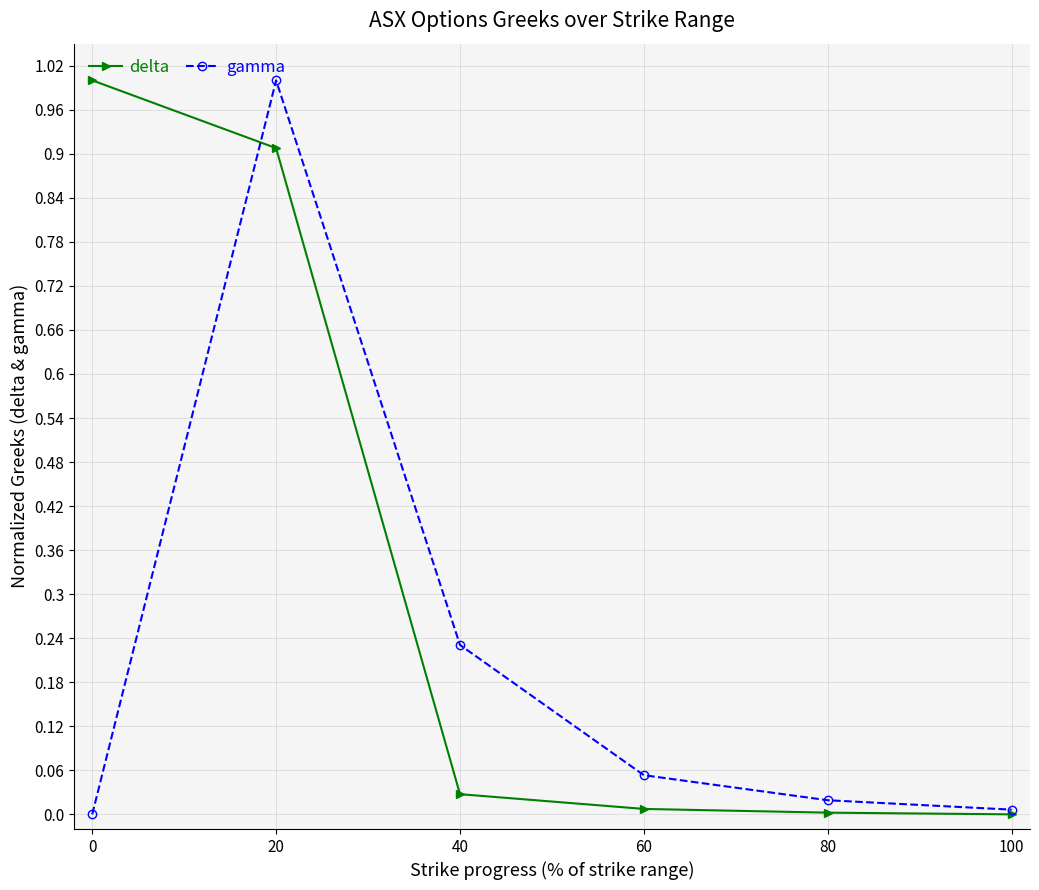

Is the value of delta at 80 greater than the value of gamma at 40?

No